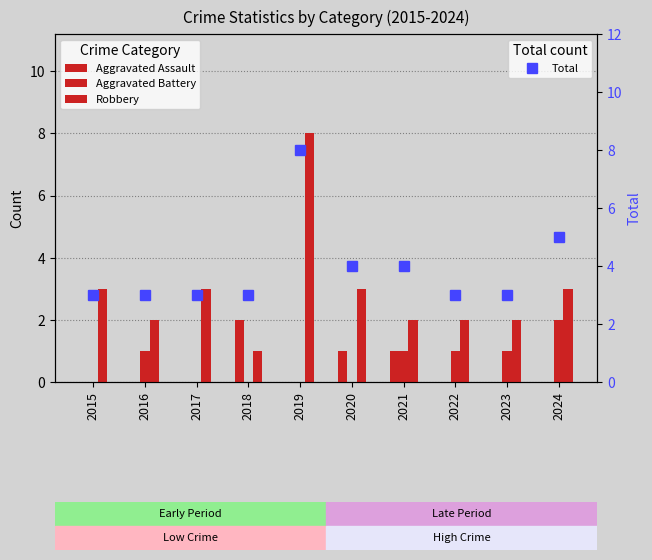

Count the number of categories in the chart.

10